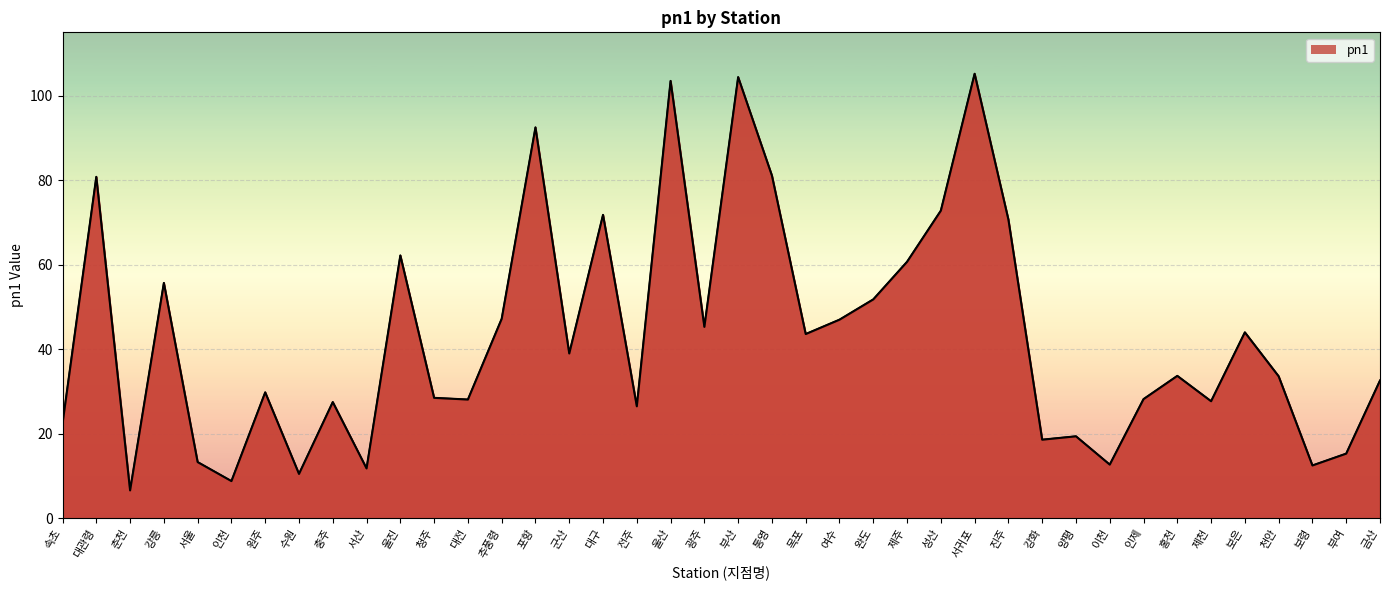

What is the change in value from 추풍령 to 양평?

-27.8